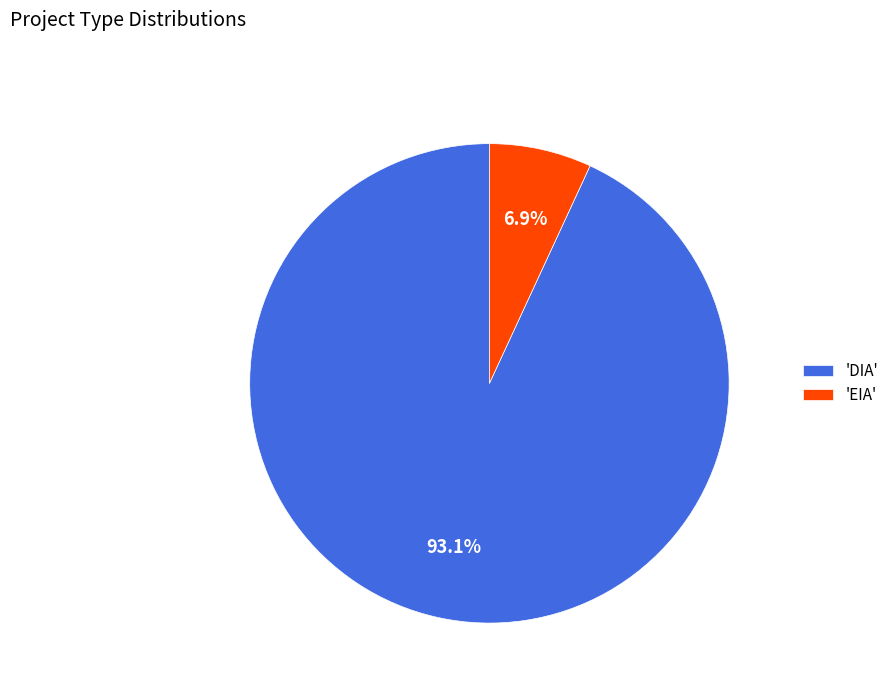

What is the majority slice?

'DIA'